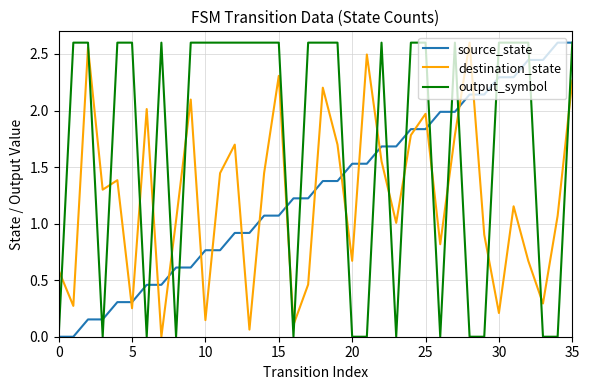

Which series has the largest total across all categories?

output_symbol